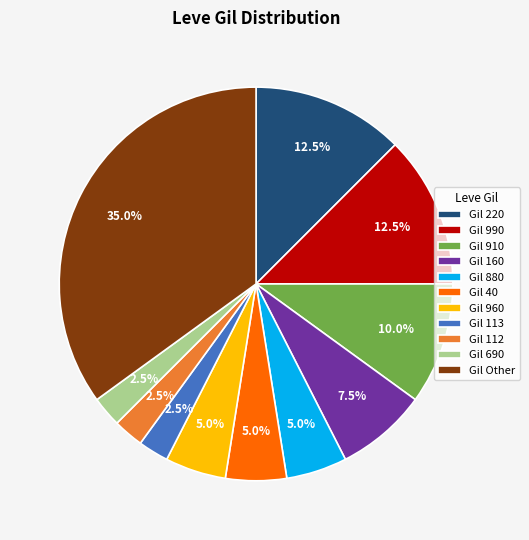

What is the total percentage of Gil 880 and Gil 160?

12.5%